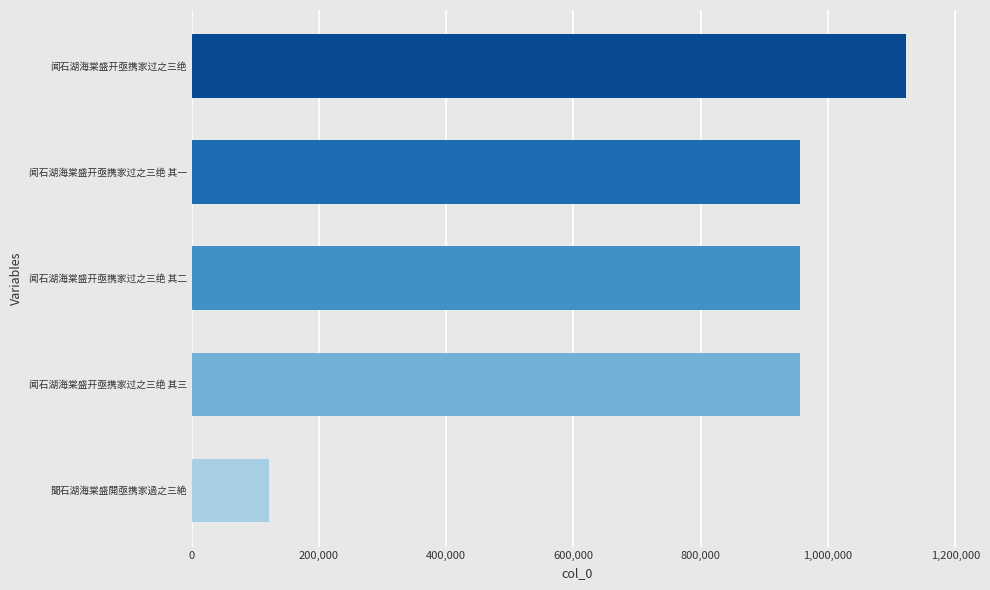

The value at 闻石湖海棠盛开亟携家过之三绝 is 1121797. True or false?

True